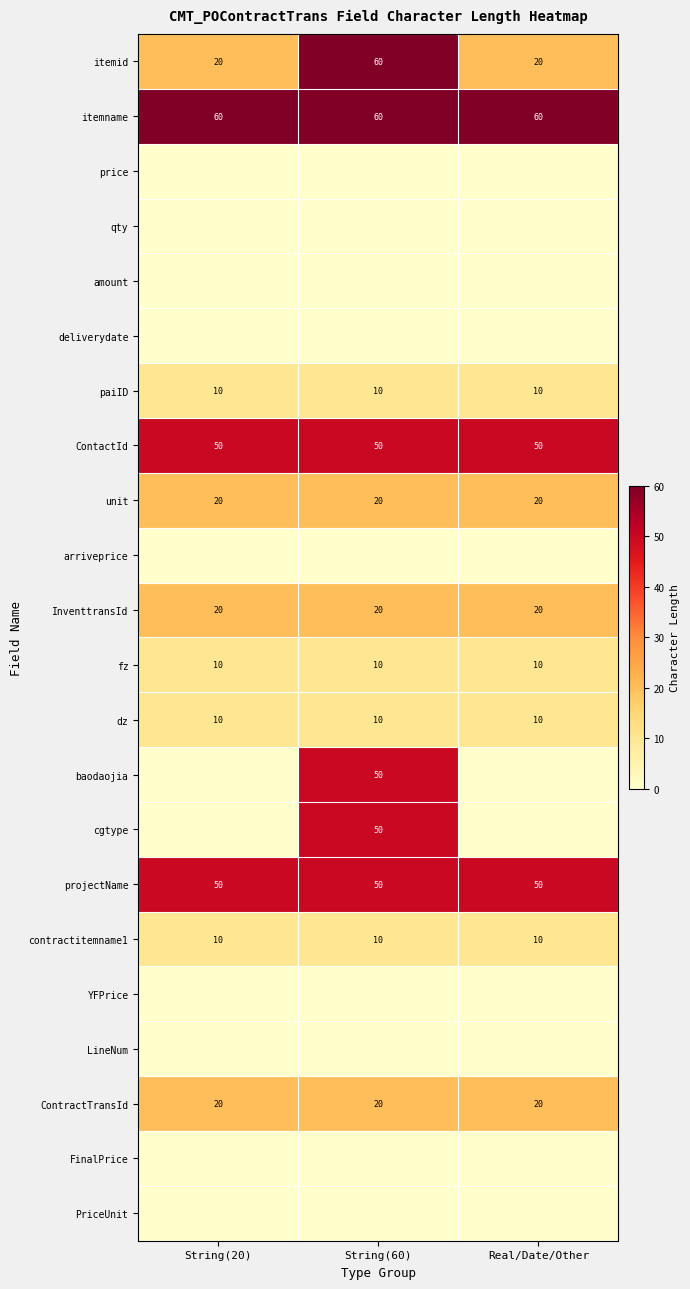

What is the lowest value of the itemid series?

20